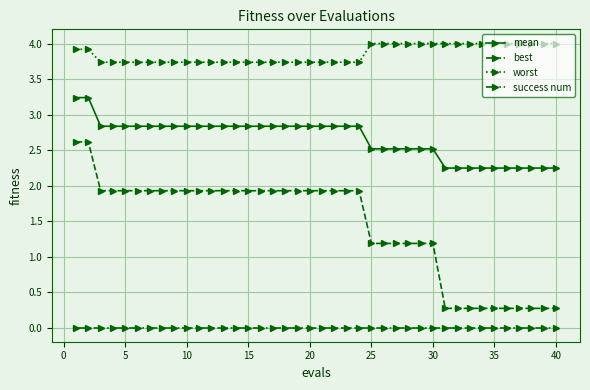

List the series in order of their overall mean, lowest first.

success num, best, mean, worst